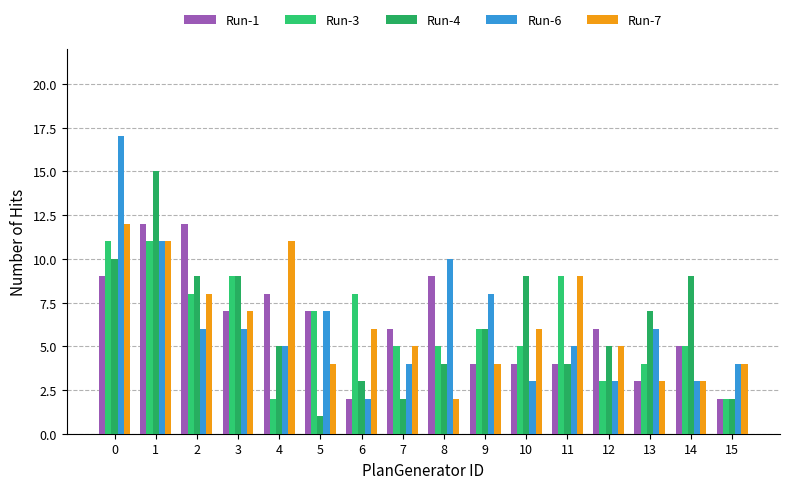

Is it true that Run-6 equals 3 at 10?

True